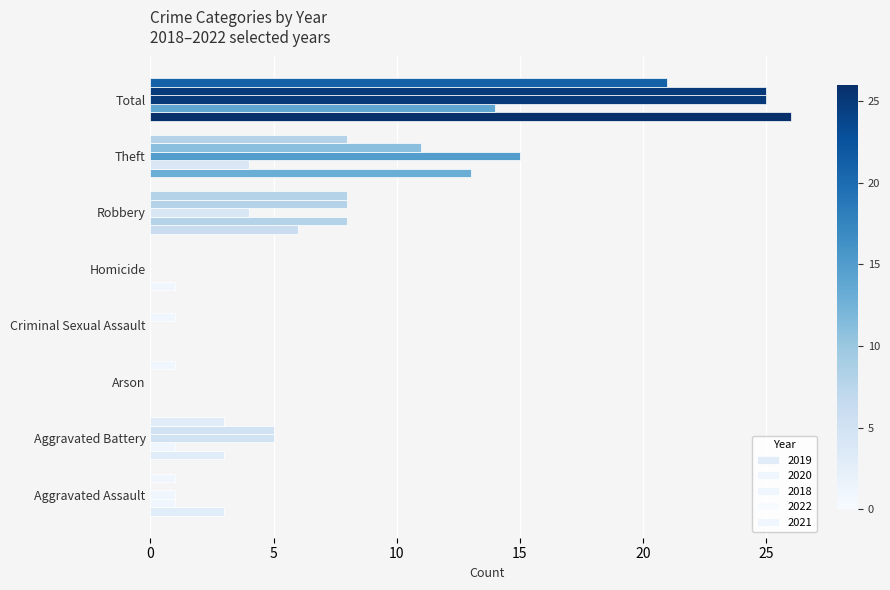

How many categories are shown in the chart?

8